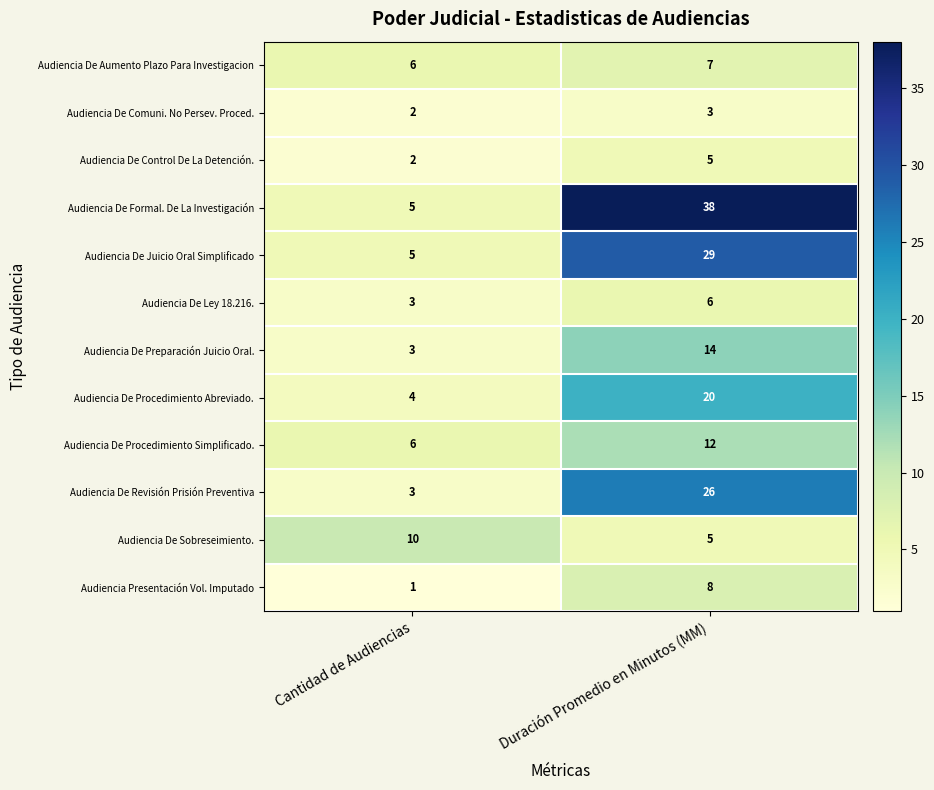

The Audiencia De Juicio Oral Simplificado series shows 1 at Cantidad de Audiencias. True or false?

False